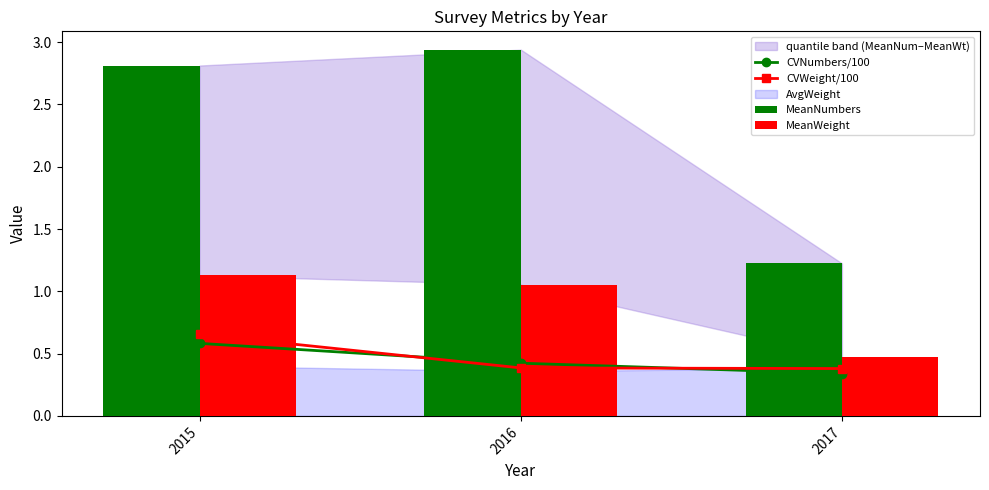

What is the maximum value for CVWeight/100?

0.7